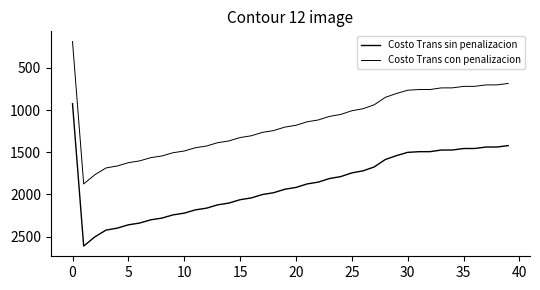

At how many categories does at least one series exceed 2604?

1